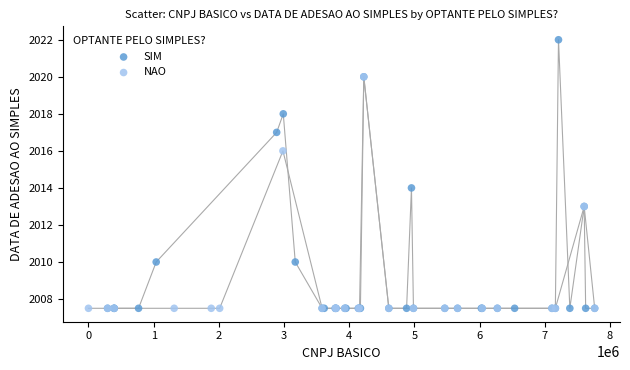

Which series contains the highest Y value?

SIM